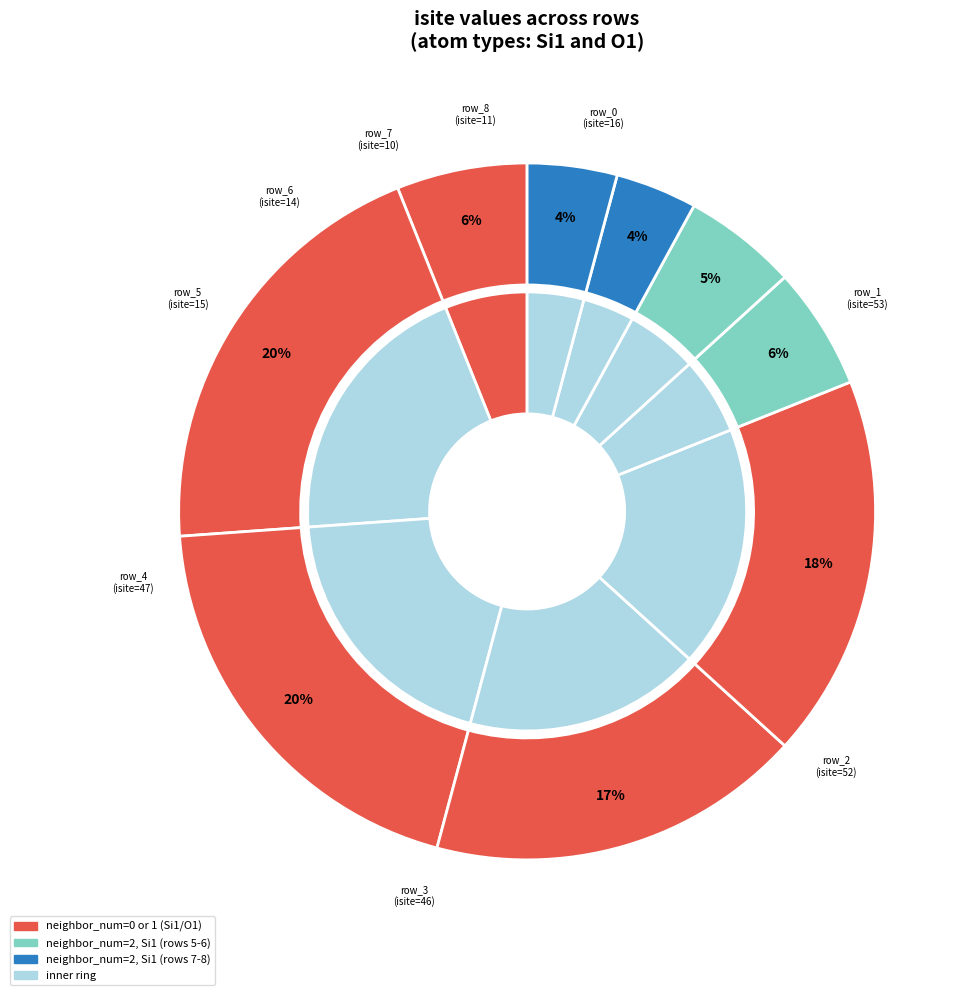

What is the smallest slice in the pie chart?

row_7